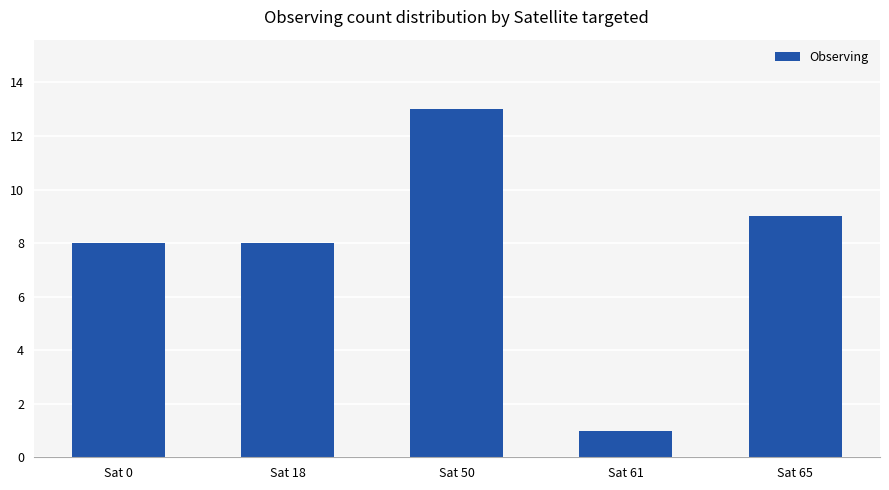

What is the value of the 3rd bar from the left?

13